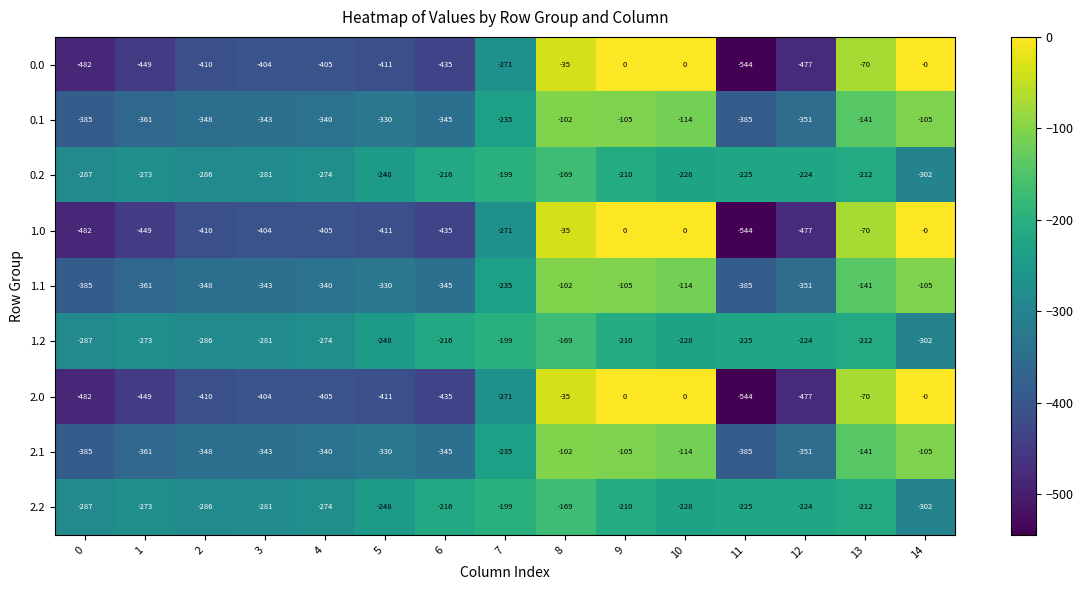

How many values in the 1.0 series exceed -405?

7